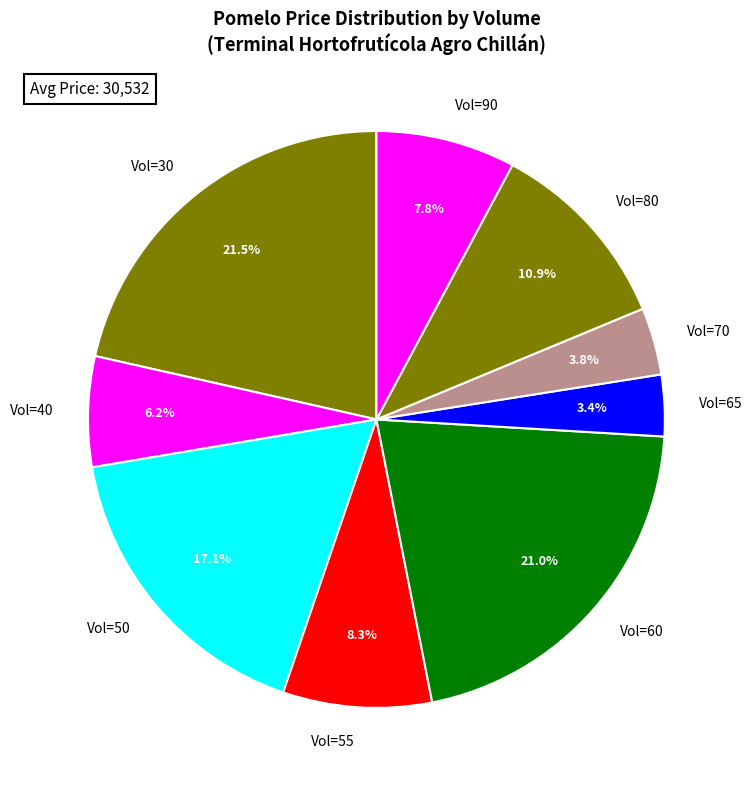

Count the number of slices in the pie.

9